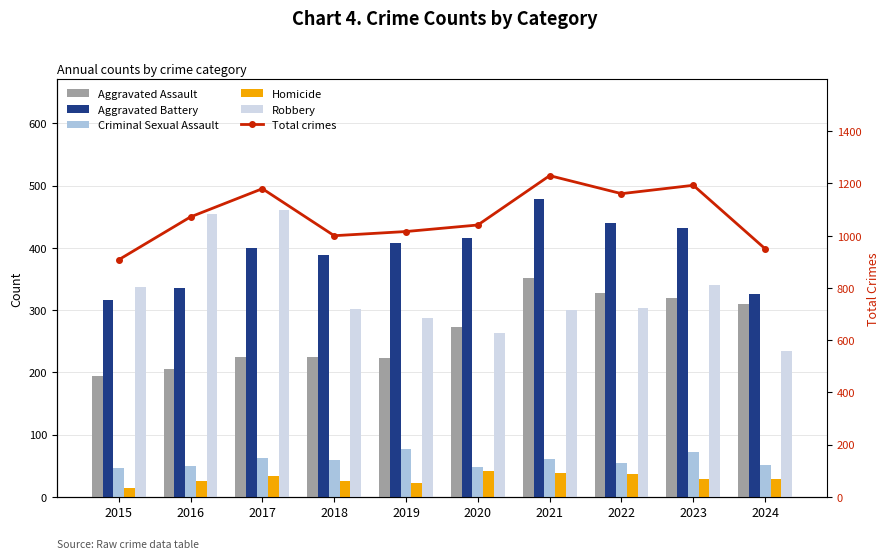

Between 2018 and 2022, which series saw the biggest shift?

Total crimes